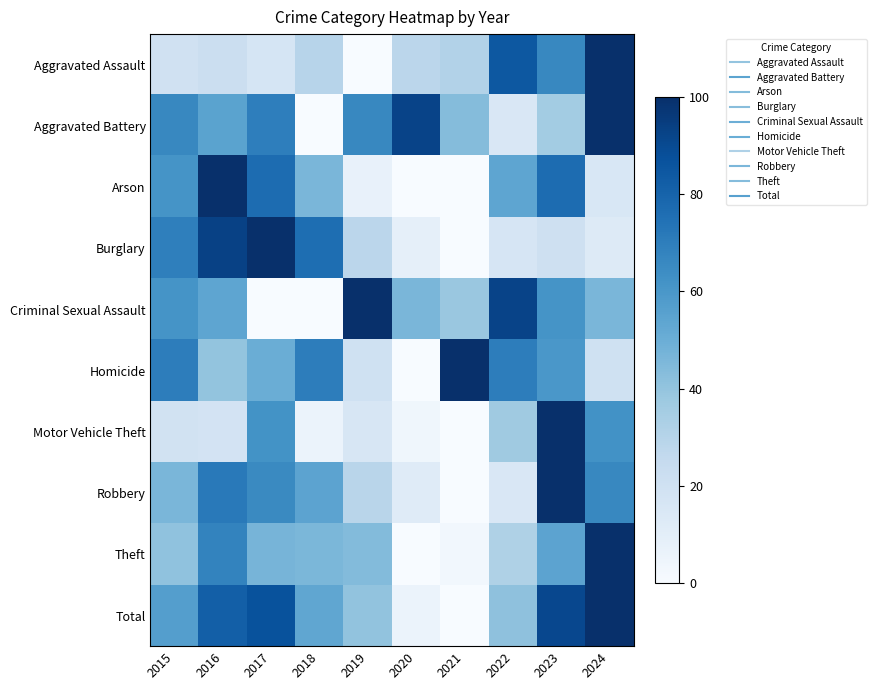

Between 2016 and 2023, which series saw the biggest shift?

Motor Vehicle Theft